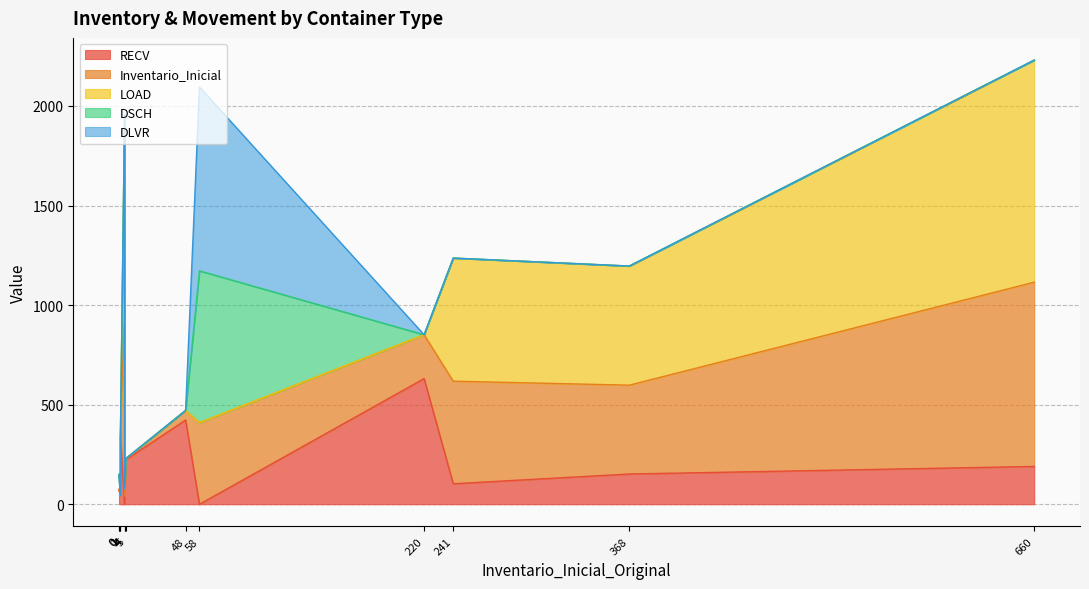

What is the sum of all RECV values?

2292